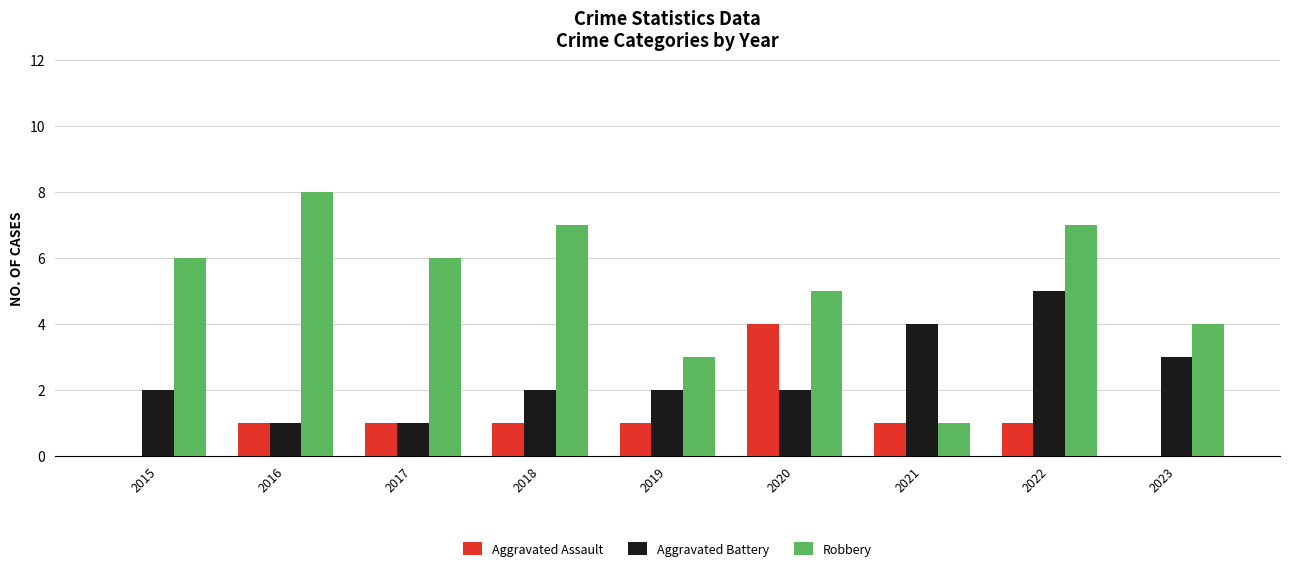

What are all the series names shown in the legend?

Aggravated Assault, Aggravated Battery, Robbery